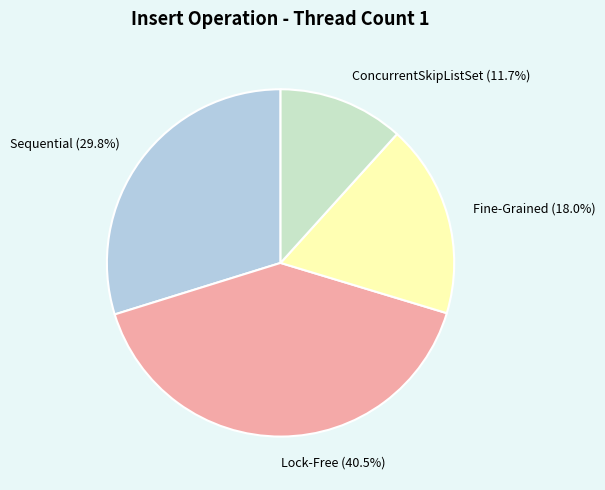

How many slices are in this pie chart?

4